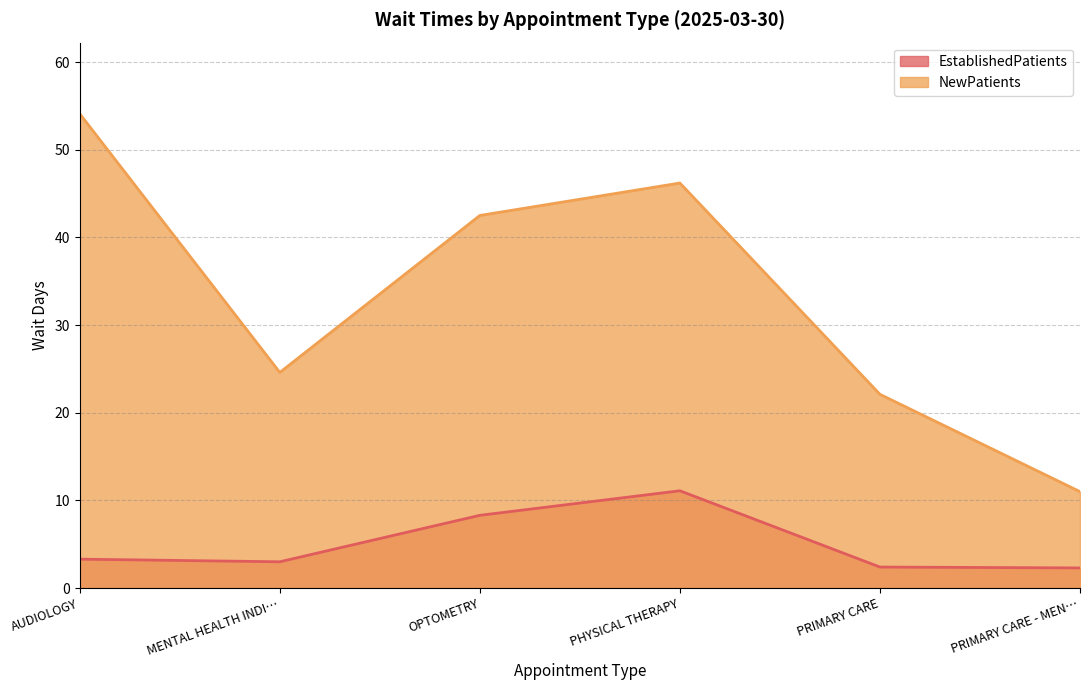

Reading left to right, transcribe all the data shown in this chart.

EstablishedPatients: 3.3	3.0	8.3	11.1	2.4	2.3
NewPatients: 54.1	24.6	42.5	46.2	22.1	11.0